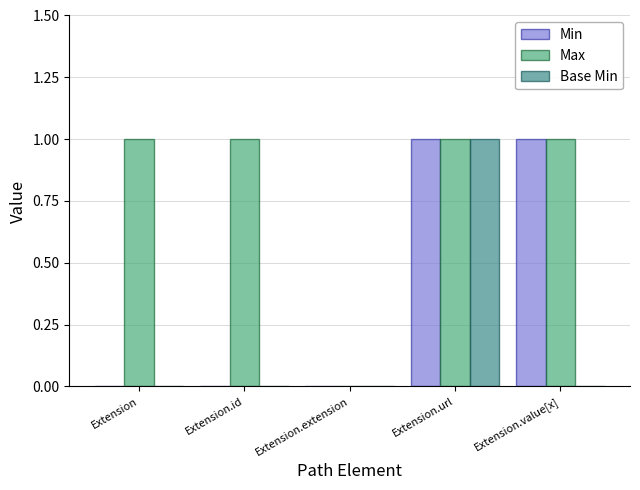

Between Extension and Extension.value[x], which series saw the biggest shift?

Min